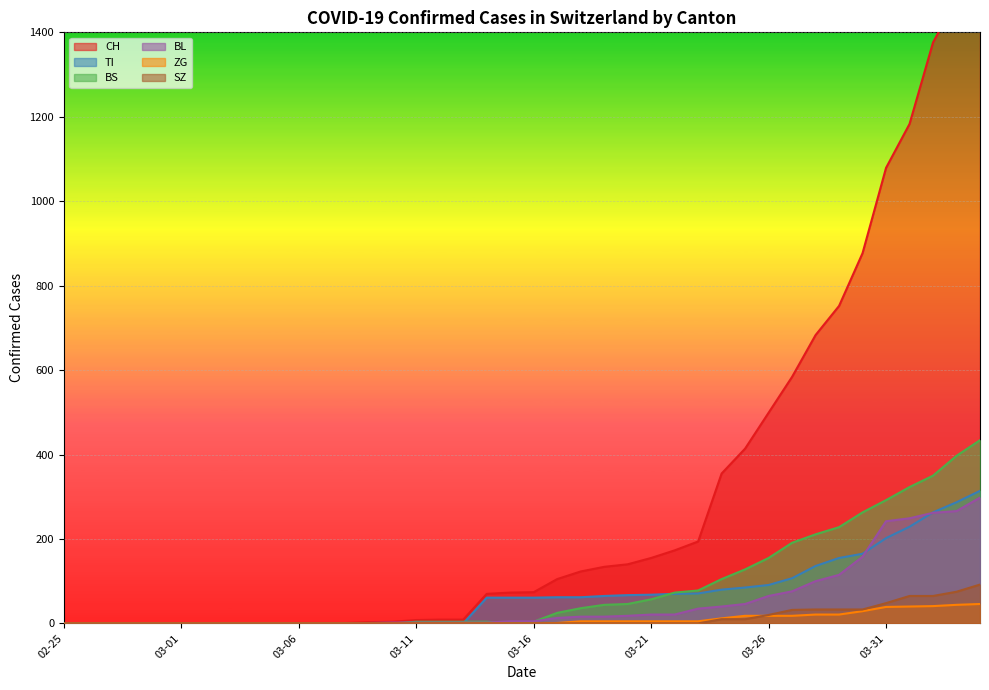

What is the sum of all SZ values?

516